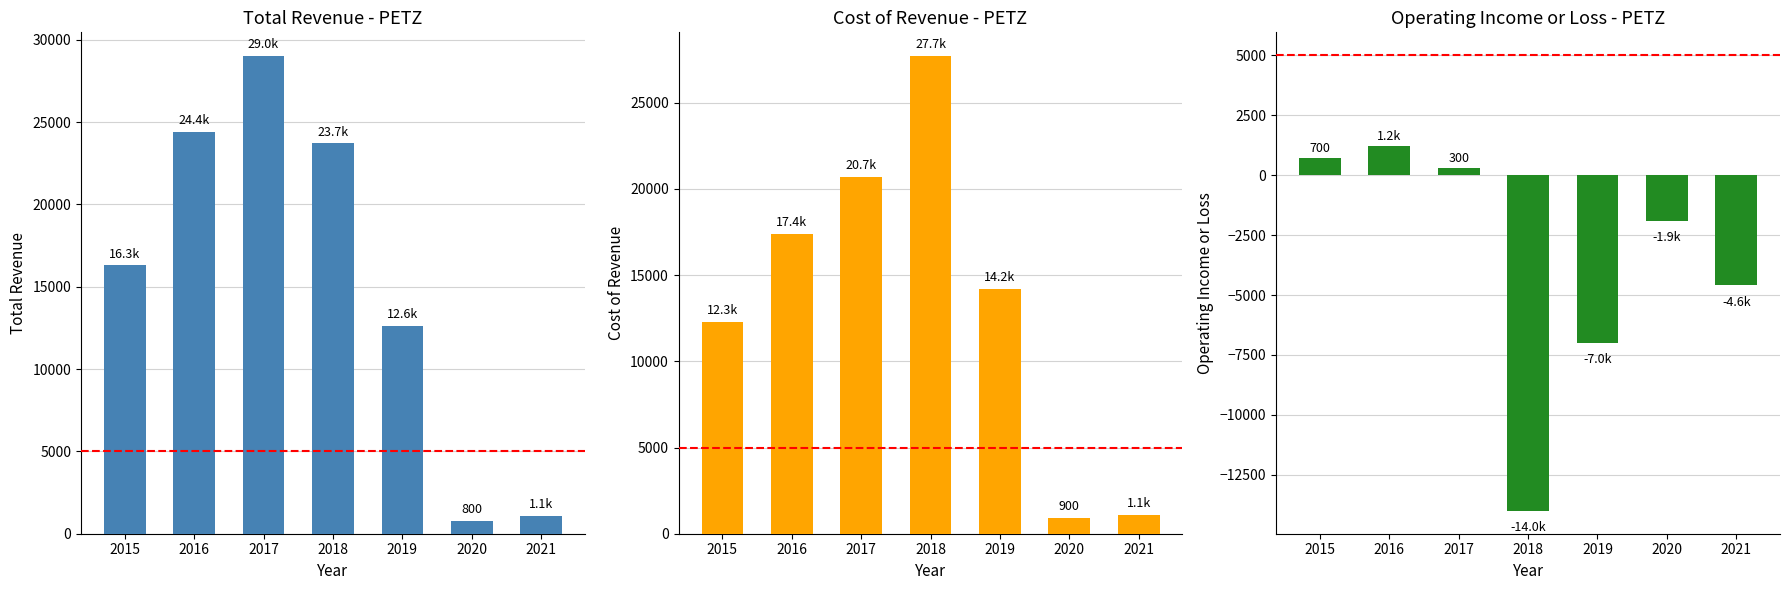

How many values in the Operating Income or Loss series are below -1900?

3